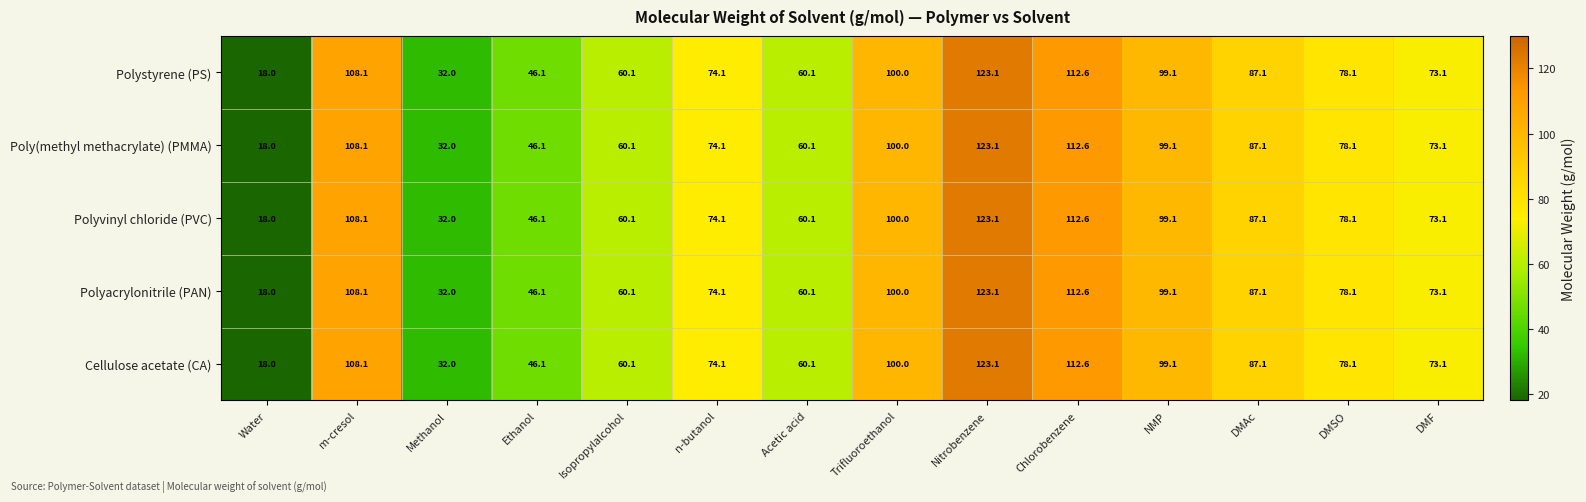

What is the minimum value shown in the chart?

18.0